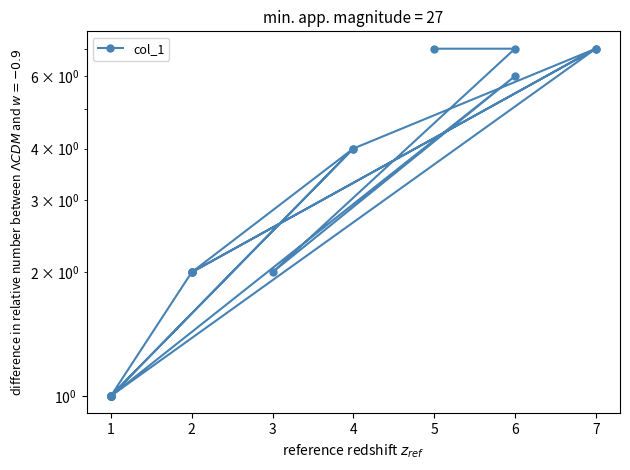

Rank the categories by value from lowest to highest.

1, 1, 1, 1, 1, 1, 1, 1, 1, 2, 2, 2, 2, 3, 4, 4, 6, 7, 7, 6, 5